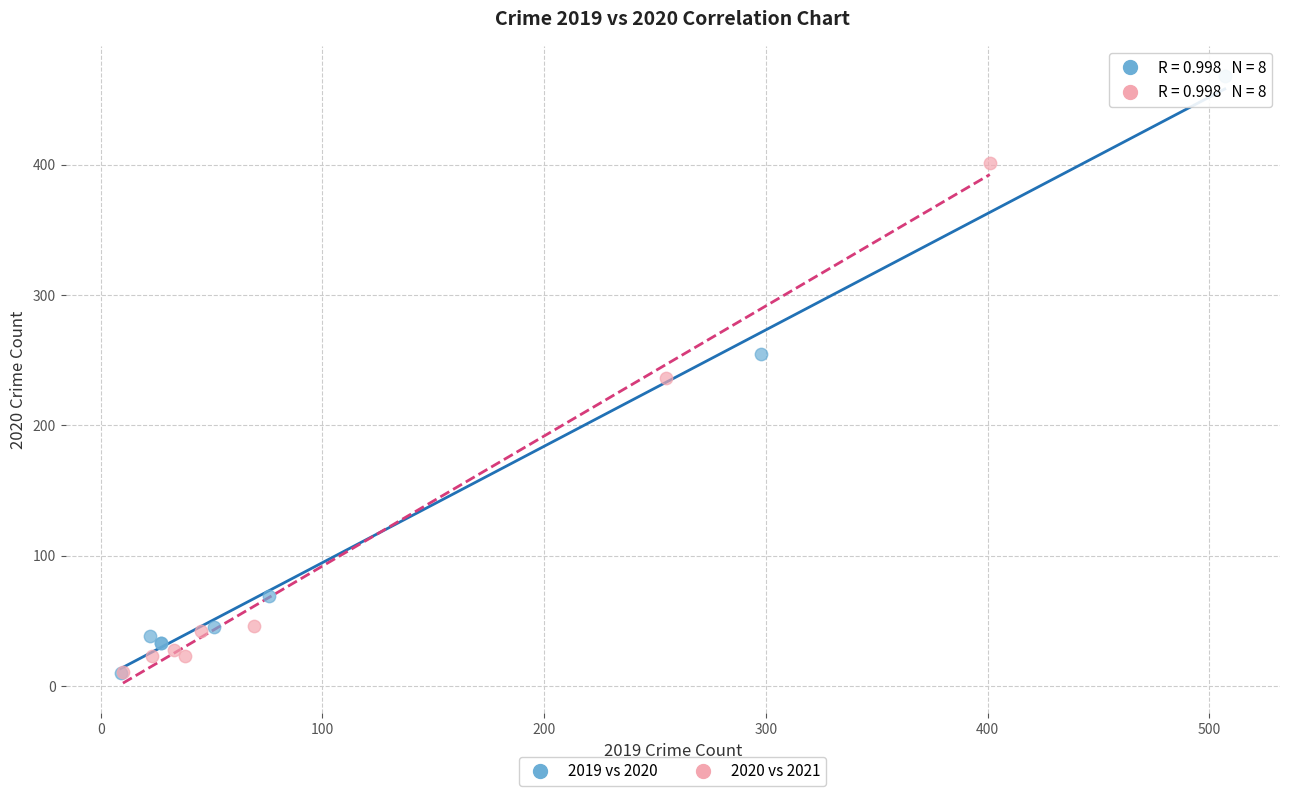

Which series has the largest Y range (max minus min)?

2019 vs 2020